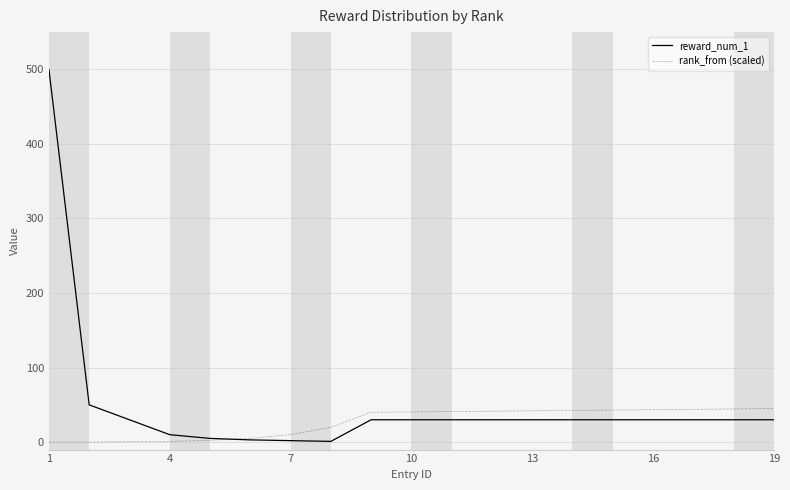

Which series has the widest spread of values?

reward_num_1